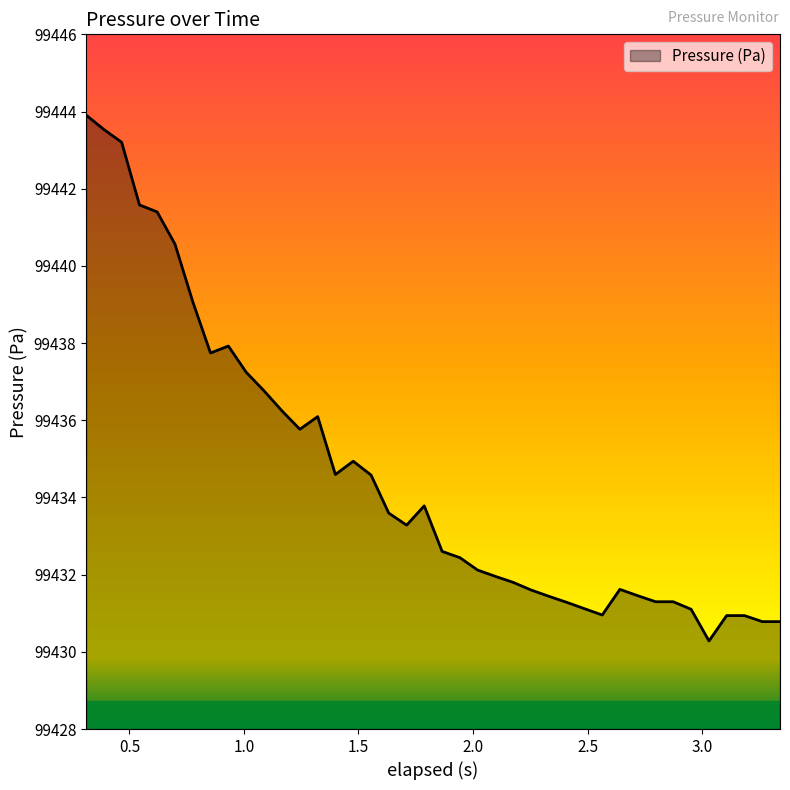

What is the difference between the maximum and minimum values?

13.6